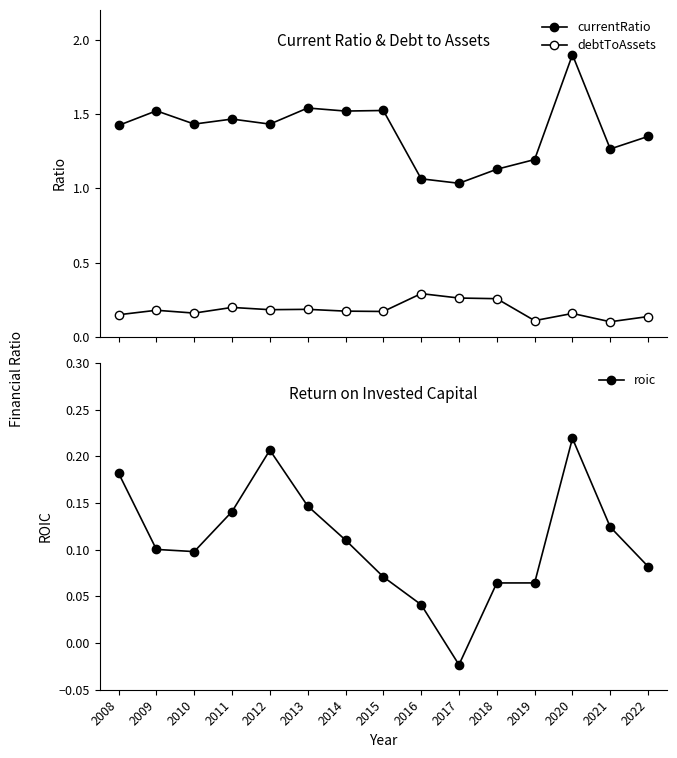

True or false: currentRatio has a value of 1.3 at 2021.

True